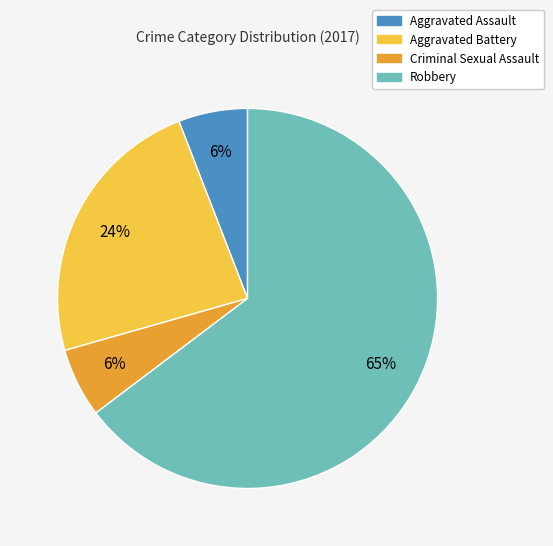

How many segments does this pie chart have?

4